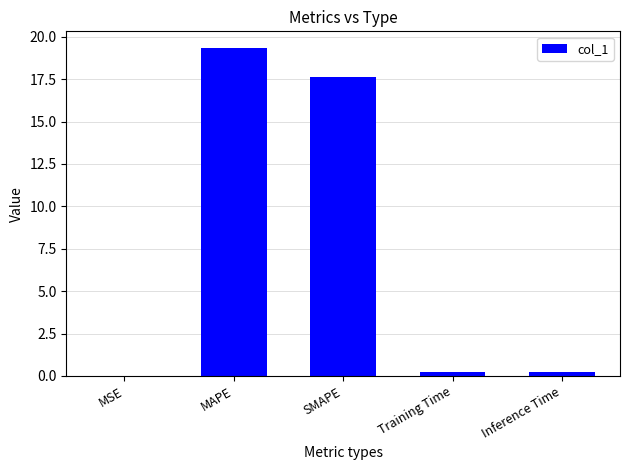

True or false: the data shows 0.0 at MSE.

True